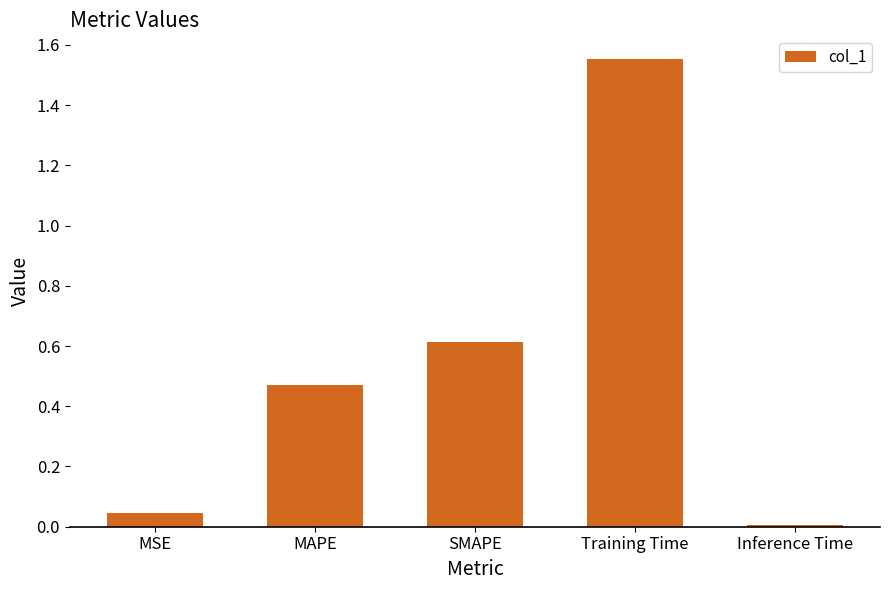

At which label is the value closest to 0?

Inference Time